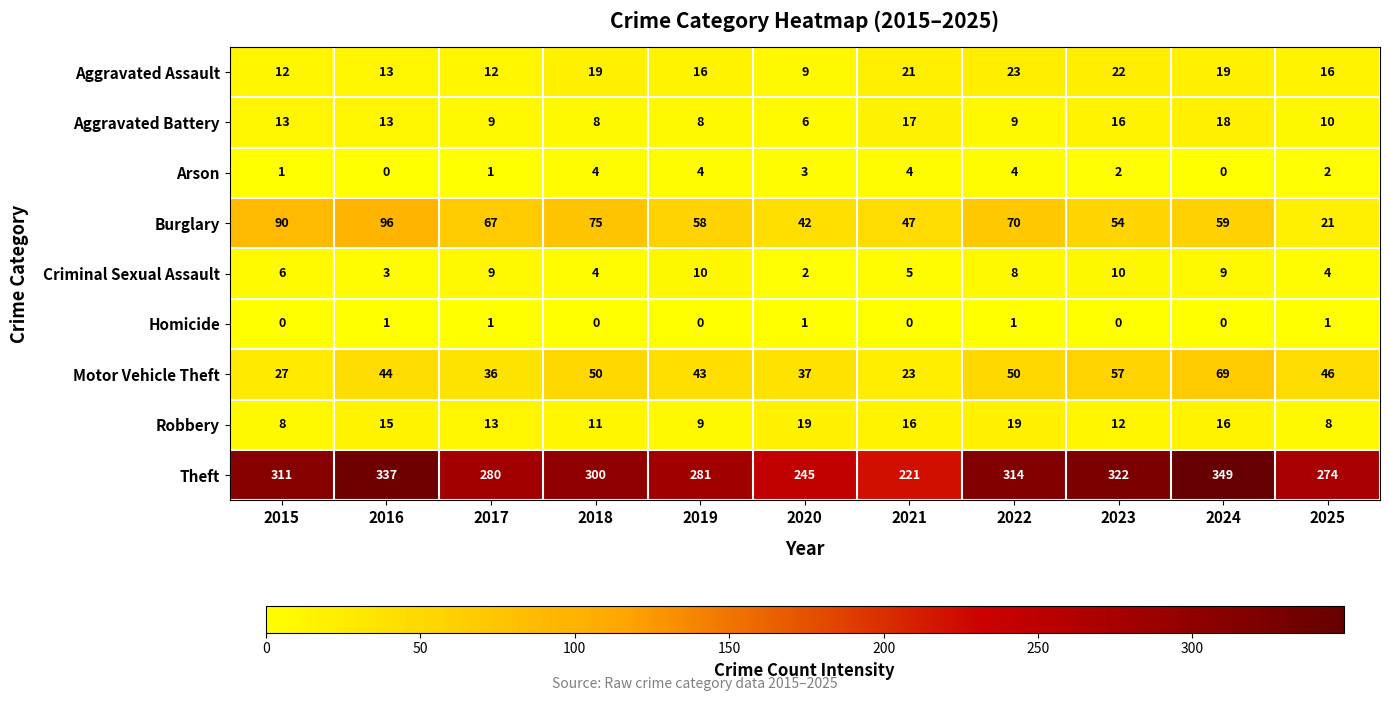

True or false: Burglary has a value of 120 at 2017.

False